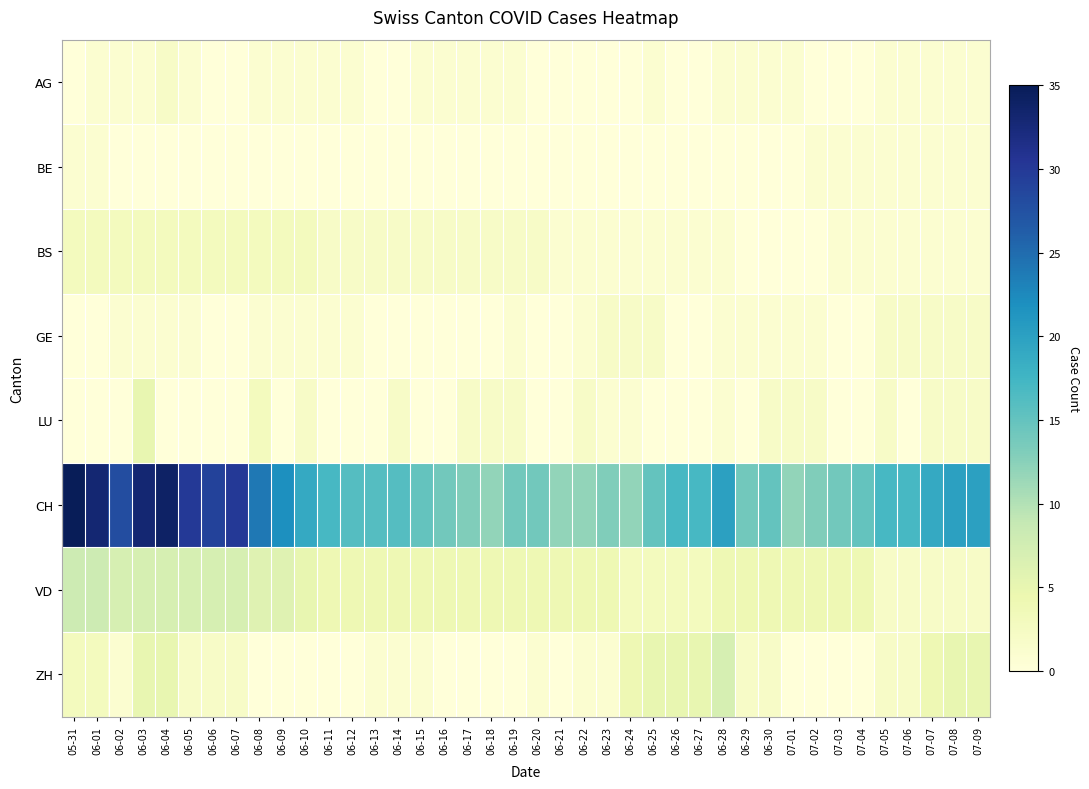

Reading left to right, transcribe all the data shown in this chart.

AG: 05-31=0	06-01=1	06-02=1	06-03=1	06-04=2	06-05=1	06-06=0	06-07=0	06-08=1	06-09=1	06-10=1	06-11=1	06-12=1	06-13=0	06-14=0	06-15=1	06-16=1	06-17=1	06-18=1	06-19=1	06-20=0	06-21=0	06-22=0	06-23=0	06-24=0	06-25=1	06-26=0	06-27=0	06-28=1	06-29=1	06-30=1	07-01=1	07-02=0	07-03=0	07-04=0	07-05=1	07-06=1	07-07=1	07-08=1	07-09=1
BE: 05-31=1	06-01=1	06-02=0	06-03=0	06-04=0	06-05=0	06-06=0	06-07=0	06-08=0	06-09=0	06-10=0	06-11=0	06-12=0	06-13=0	06-14=0	06-15=0	06-16=0	06-17=0	06-18=0	06-19=0	06-20=0	06-21=0	06-22=0	06-23=0	06-24=0	06-25=0	06-26=0	06-27=0	06-28=0	06-29=0	06-30=0	07-01=0	07-02=1	07-03=1	07-04=1	07-05=1	07-06=1	07-07=1	07-08=1	07-09=1
BS: 05-31=3	06-01=3	06-02=3	06-03=3	06-04=3	06-05=3	06-06=3	06-07=3	06-08=3	06-09=3	06-10=3	06-11=2	06-12=2	06-13=2	06-14=2	06-15=2	06-16=2	06-17=2	06-18=2	06-19=2	06-20=2	06-21=1	06-22=1	06-23=1	06-24=1	06-25=1	06-26=1	06-27=1	06-28=1	06-29=0	06-30=0	07-01=0	07-02=0	07-03=1	07-04=1	07-05=1	07-06=1	07-07=1	07-08=1	07-09=1
GE: 05-31=0	06-01=0	06-02=1	06-03=1	06-04=1	06-05=1	06-06=0	06-07=0	06-08=1	06-09=1	06-10=1	06-11=1	06-12=1	06-13=0	06-14=0	06-15=0	06-16=0	06-17=0	06-18=0	06-19=1	06-20=0	06-21=0	06-22=1	06-23=2	06-24=2	06-25=2	06-26=0	06-27=0	06-28=1	06-29=1	06-30=1	07-01=1	07-02=1	07-03=0	07-04=0	07-05=2	07-06=2	07-07=2	07-08=2	07-09=2
LU: 05-31=0	06-01=0	06-02=0	06-03=5	06-04=0	06-05=0	06-06=0	06-07=0	06-08=3	06-09=0	06-10=2	06-11=0	06-12=0	06-13=0	06-14=2	06-15=0	06-16=0	06-17=2	06-18=2	06-19=2	06-20=0	06-21=0	06-22=2	06-23=1	06-24=1	06-25=0	06-26=0	06-27=0	06-28=1	06-29=0	06-30=2	07-01=2	07-02=2	07-03=0	07-04=0	07-05=2	07-06=0	07-07=2	07-08=2	07-09=2
CH: 05-31=35	06-01=33	06-02=28	06-03=33	06-04=34	06-05=30	06-06=29	06-07=30	06-08=24	06-09=22	06-10=19	06-11=17	06-12=16	06-13=16	06-14=16	06-15=15	06-16=14	06-17=13	06-18=12	06-19=14	06-20=14	06-21=12	06-22=12	06-23=13	06-24=12	06-25=15	06-26=17	06-27=17	06-28=20	06-29=14	06-30=15	07-01=12	07-02=13	07-03=14	07-04=15	07-05=17	07-06=17	07-07=19	07-08=20	07-09=20
VD: 05-31=8	06-01=8	06-02=7	06-03=7	06-04=7	06-05=7	06-06=7	06-07=7	06-08=6	06-09=6	06-10=5	06-11=4	06-12=4	06-13=4	06-14=4	06-15=4	06-16=4	06-17=4	06-18=4	06-19=4	06-20=4	06-21=4	06-22=4	06-23=4	06-24=3	06-25=3	06-26=3	06-27=3	06-28=4	06-29=4	06-30=4	07-01=4	07-02=4	07-03=4	07-04=4	07-05=2	07-06=2	07-07=2	07-08=2	07-09=2
ZH: 05-31=3	06-01=3	06-02=1	06-03=5	06-04=5	06-05=2	06-06=2	06-07=2	06-08=0	06-09=0	06-10=0	06-11=0	06-12=0	06-13=1	06-14=1	06-15=1	06-16=0	06-17=0	06-18=0	06-19=0	06-20=1	06-21=0	06-22=1	06-23=1	06-24=4	06-25=5	06-26=5	06-27=5	06-28=7	06-29=2	06-30=2	07-01=0	07-02=0	07-03=0	07-04=0	07-05=2	07-06=2	07-07=4	07-08=5	07-09=5